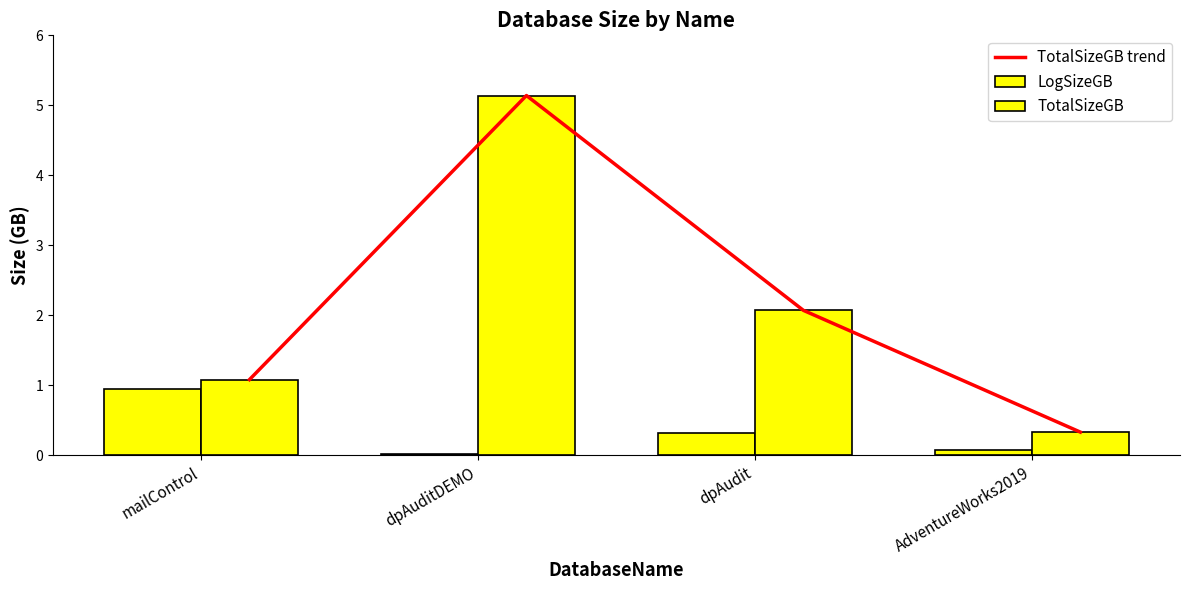

Is the value of TotalSizeGB at dpAudit greater than the value of LogSizeGB at AdventureWorks2019?

Yes